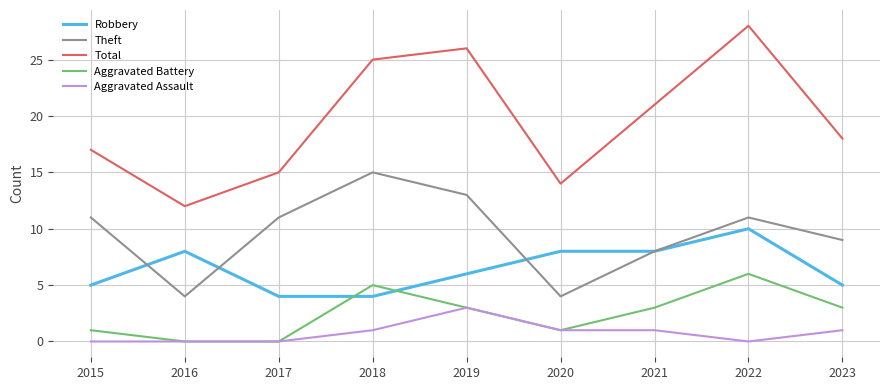

What value does the Aggravated Assault series have at 2020?

1